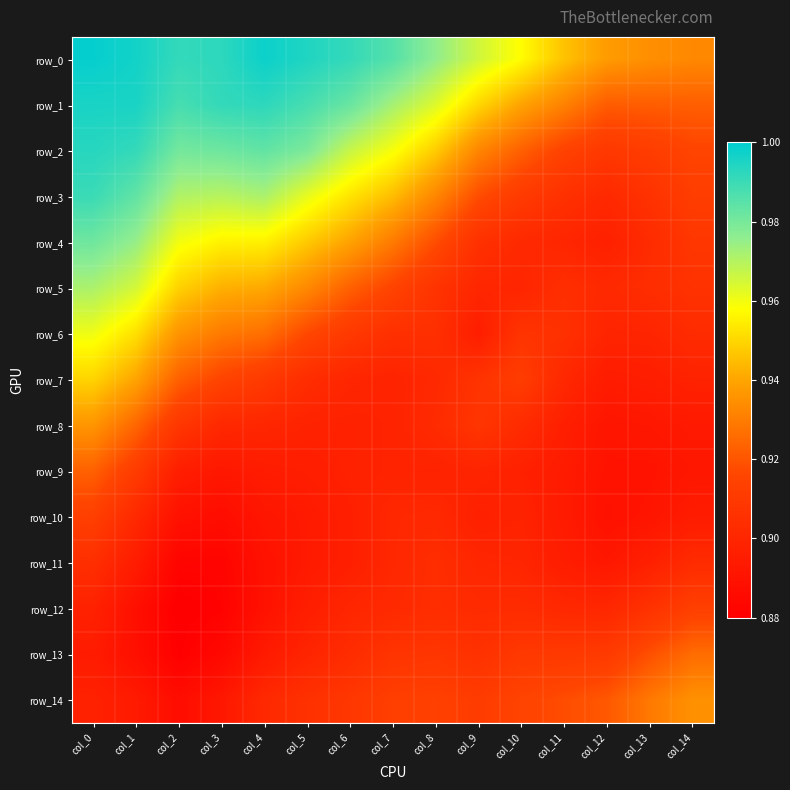

At which category is the sum across all series the highest?

col_0